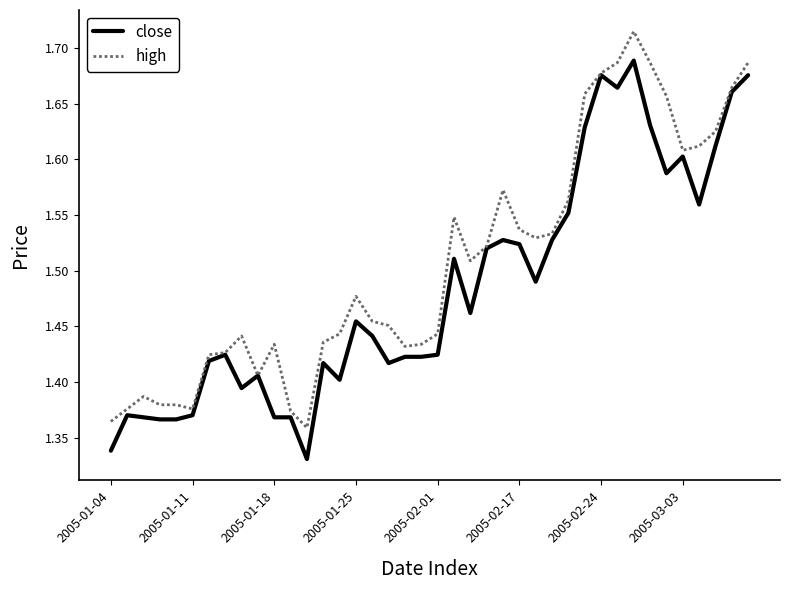

List the series in order of their overall mean, lowest first.

close, high